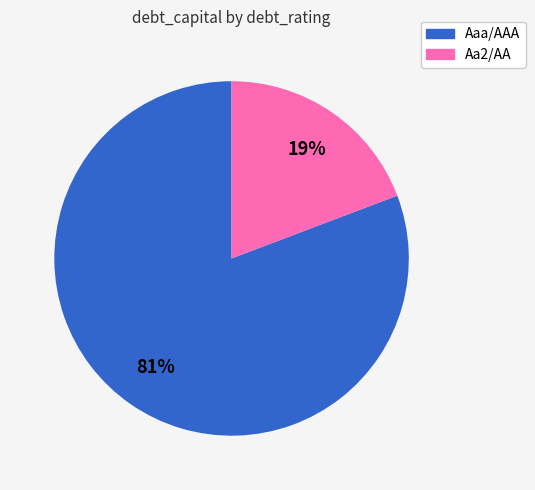

To the nearest percent, what is the average slice percentage?

50%